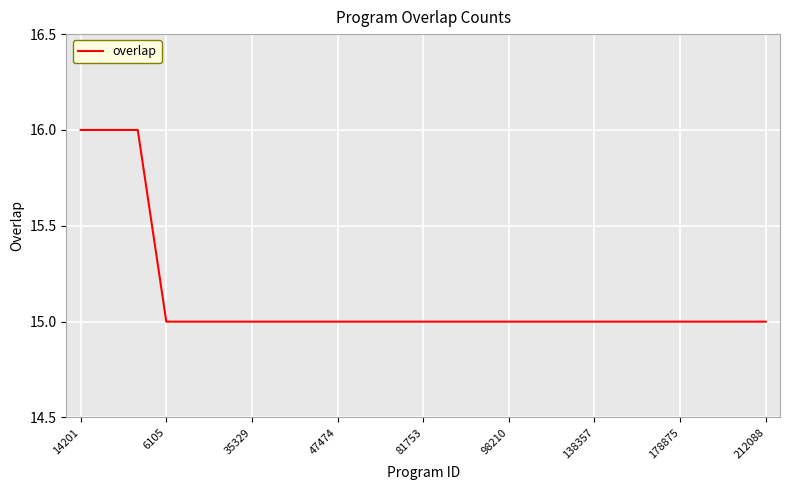

What is the smallest value displayed?

15